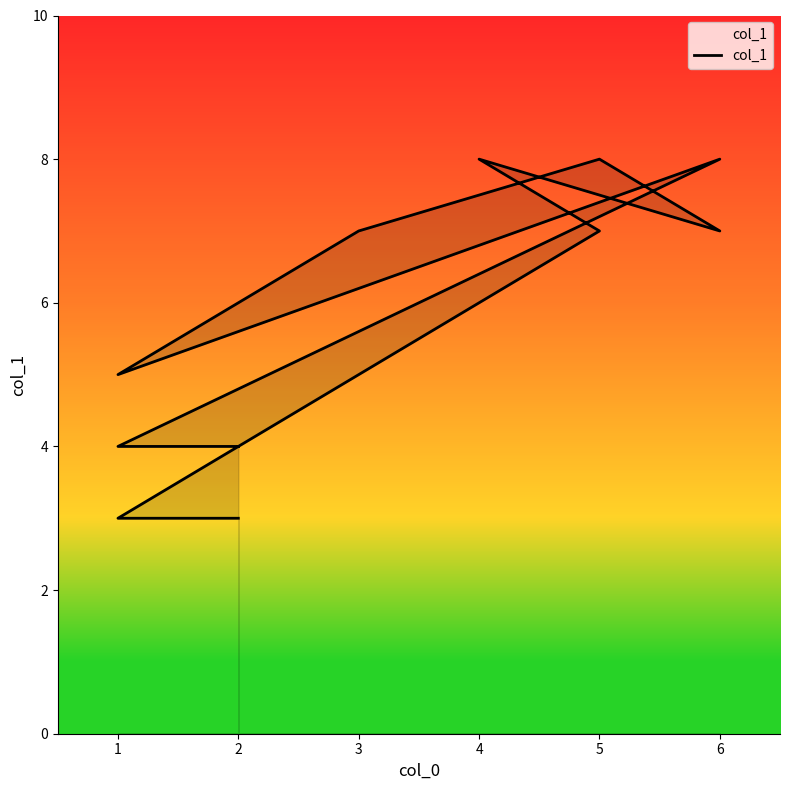

What is the value of the 10th point from the left?

3